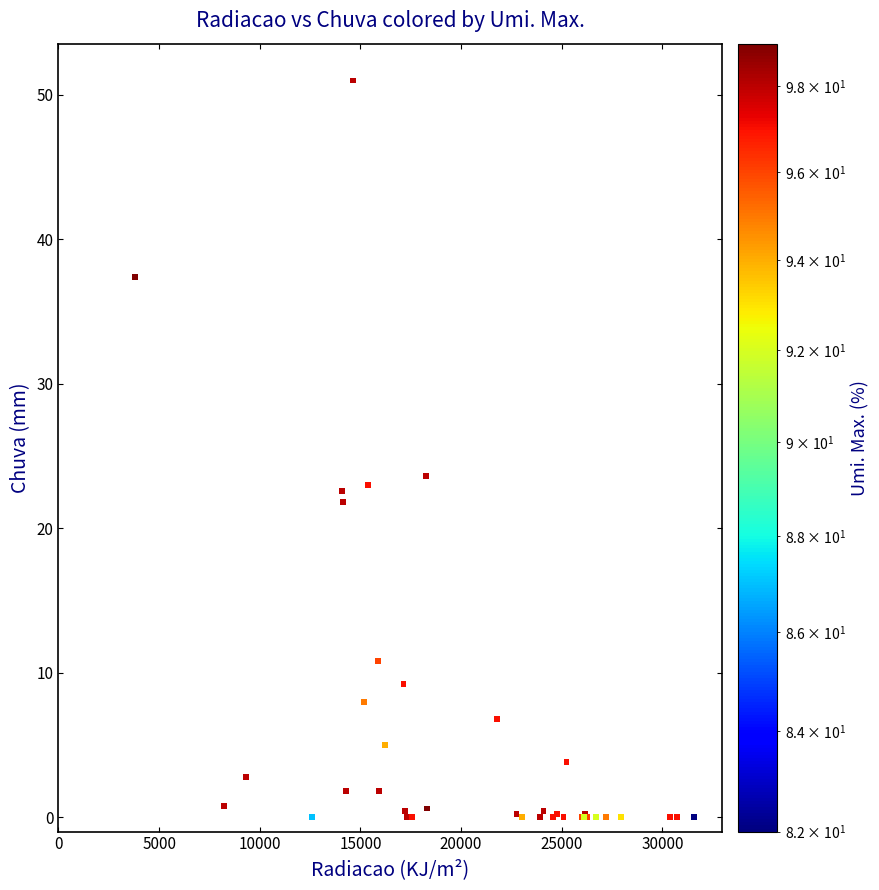

What Y value in the scatter plot is closest to 25?

23.6